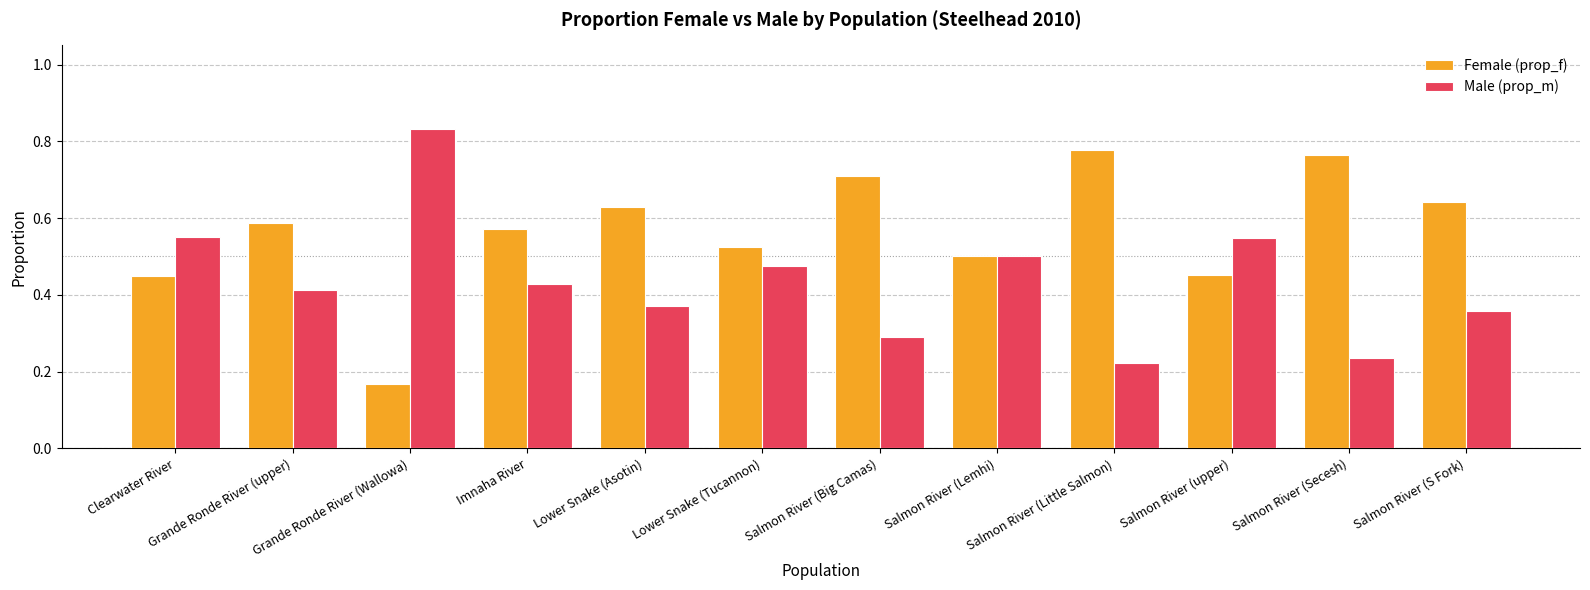

Count the Female (prop_f) values in the range 0 to 1.

12